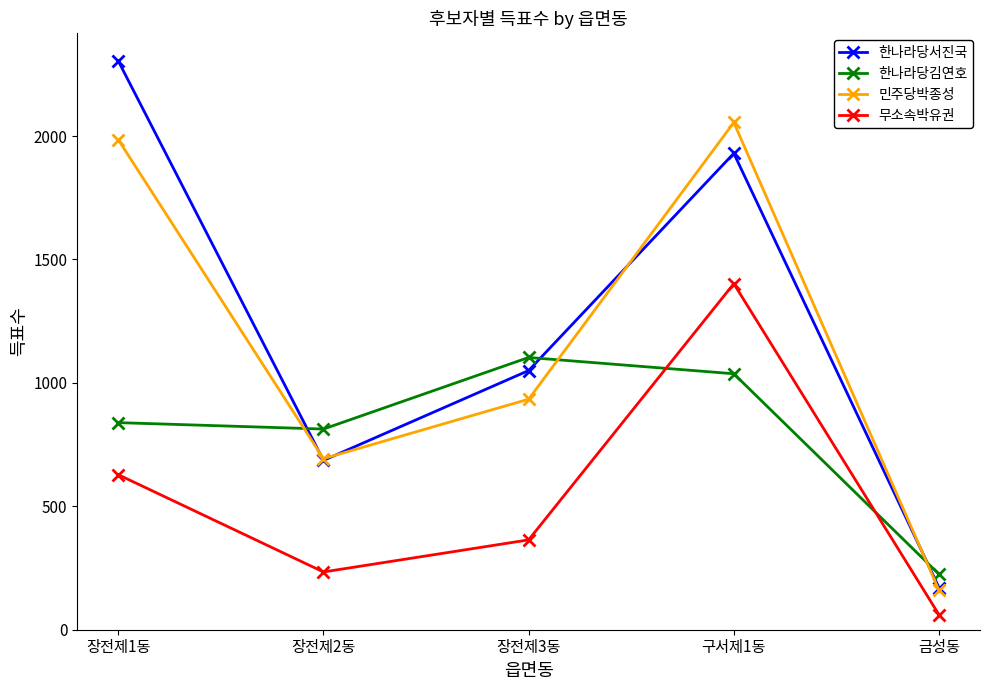

What is the value of the 무소속박유권 point at the 1st from the left?

628